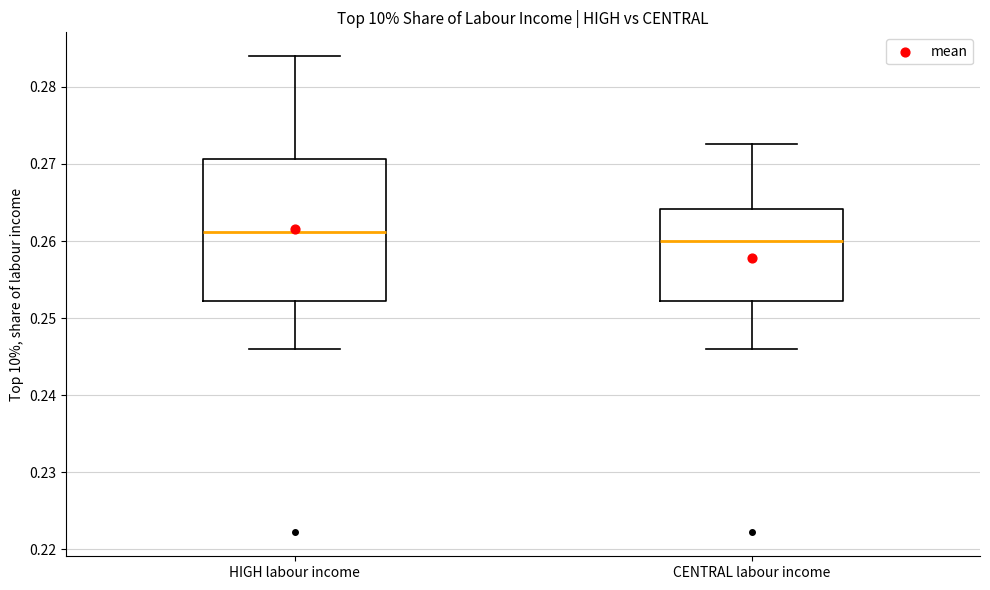

Where is the lower edge of the box for CENTRAL labour income on the y-axis? The values are not printed on the chart, so give them approximately, as read against the axis.

0.252